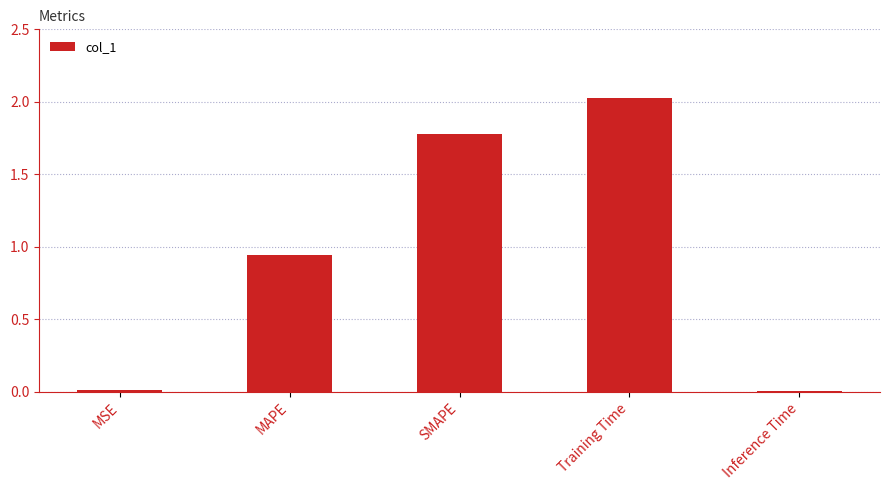

What position from the left is MAPE?

2